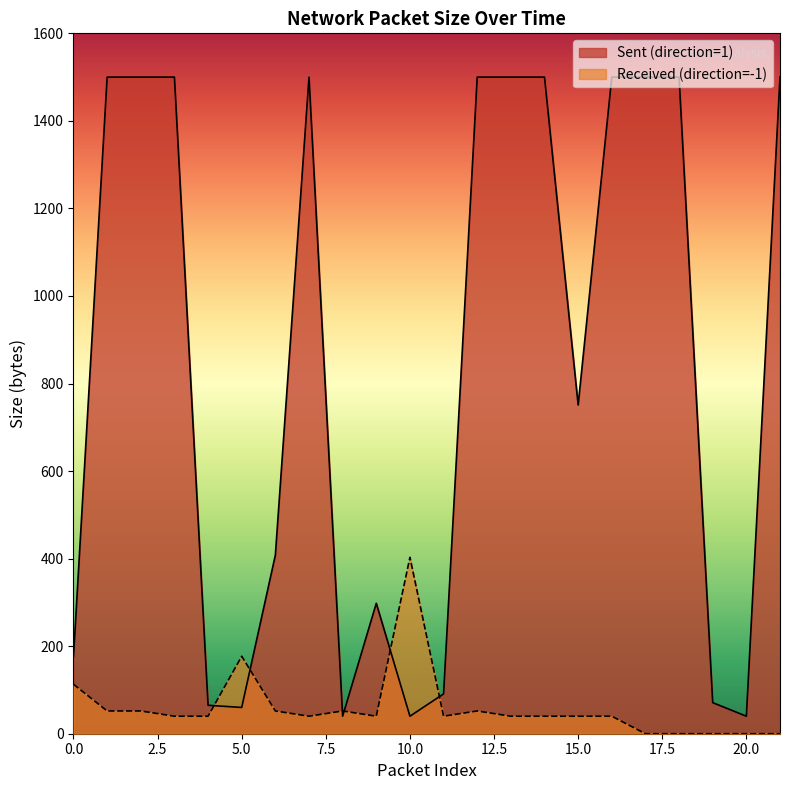

How many categories are shown in the chart?

22